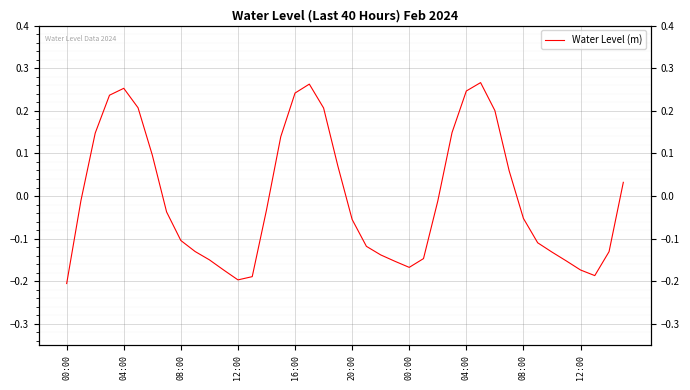

How many data points are above 0?

16